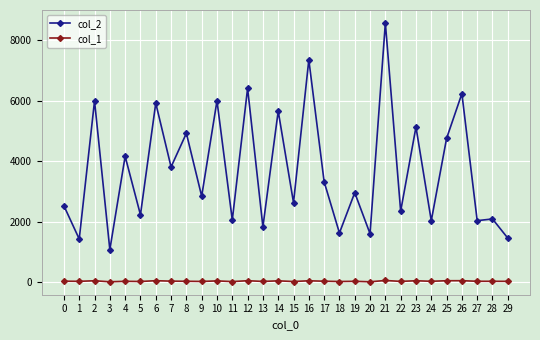

True or false: col_2 and col_1 intersect in this chart.

False